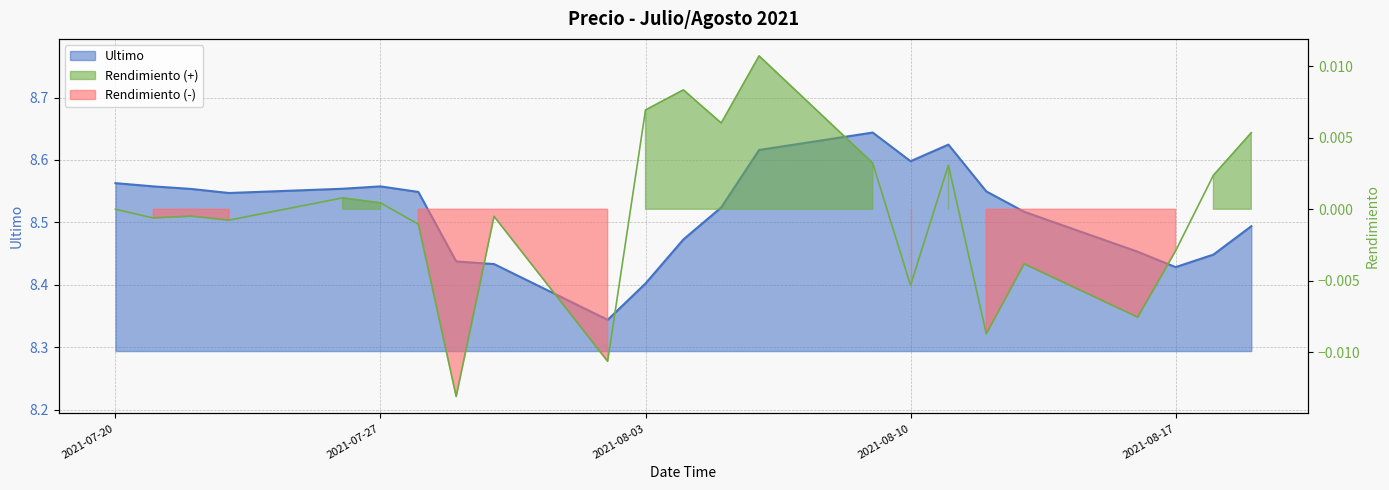

Does the chart display data point markers on the line(s)?

No